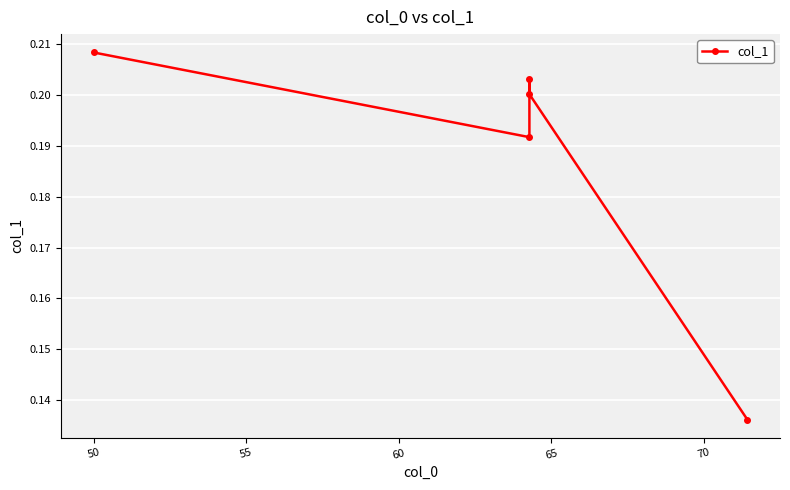

What is the sum of all values?

0.9